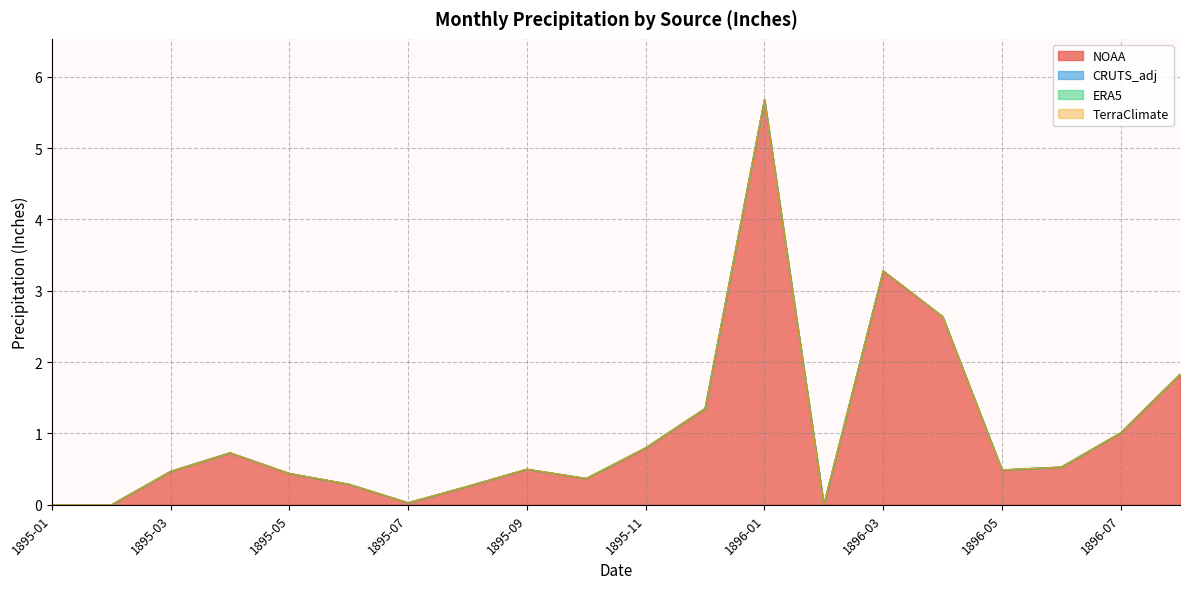

What is the sum of the NOAA values at 1895-07 and 1895-09?

0.5